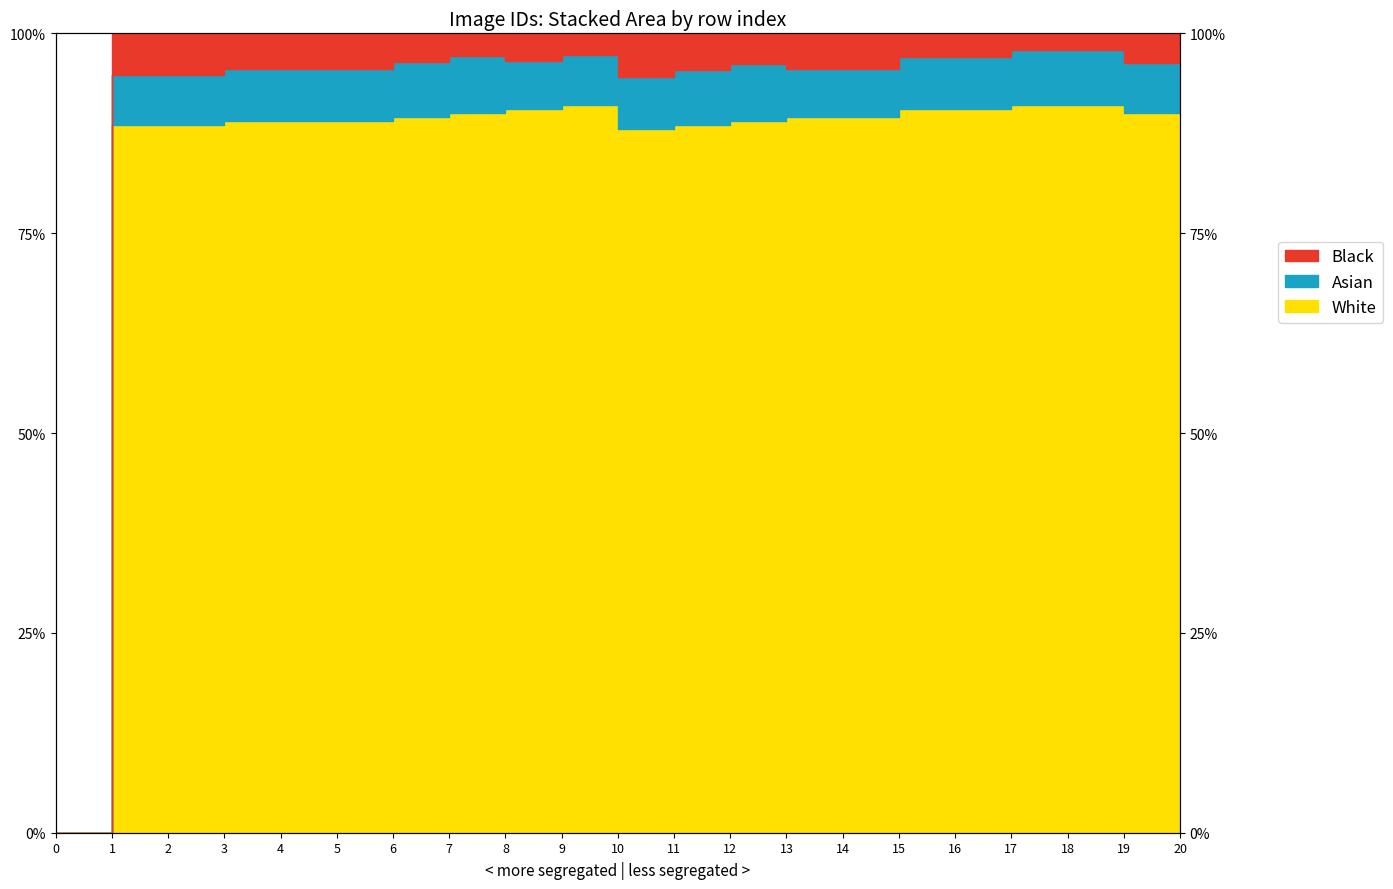

True or false: White and Asian cross at least once.

False